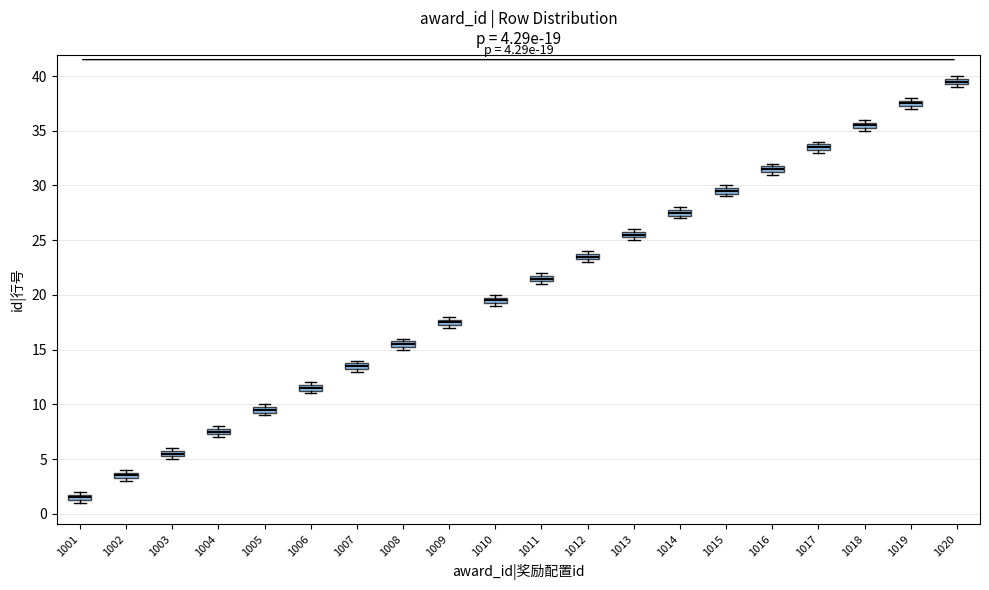

Which box's median line is the lowest?

1001